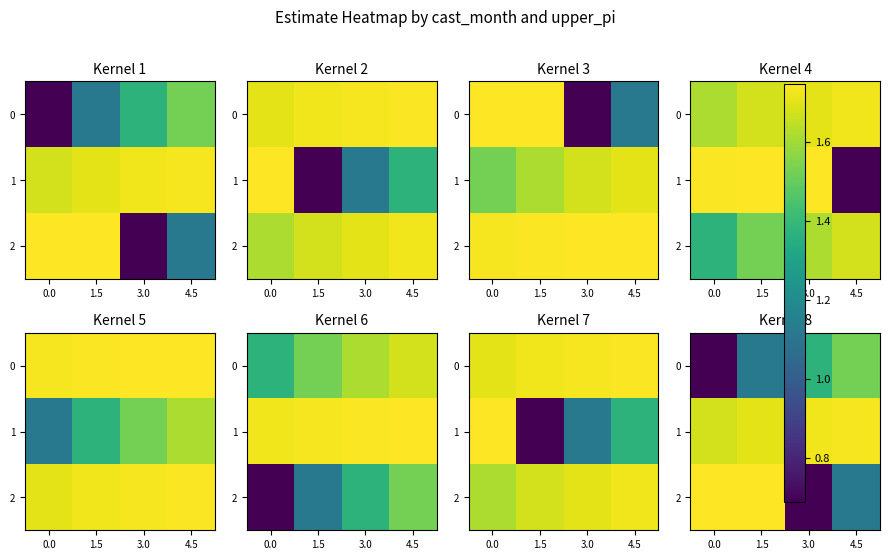

Which series has the widest spread of values?

2